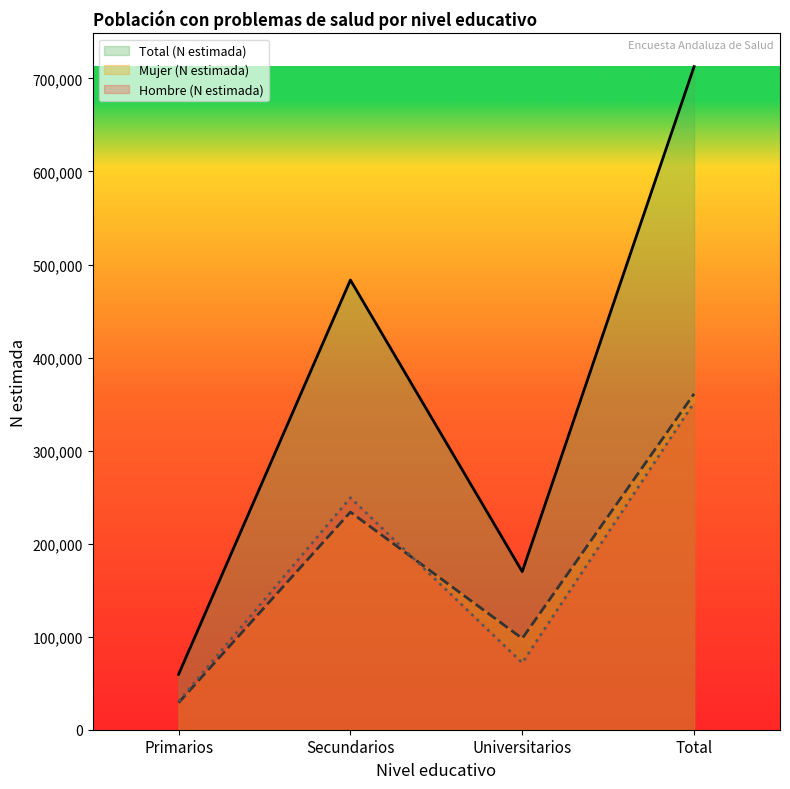

What is the label of the 2nd point from the left?

Secundarios